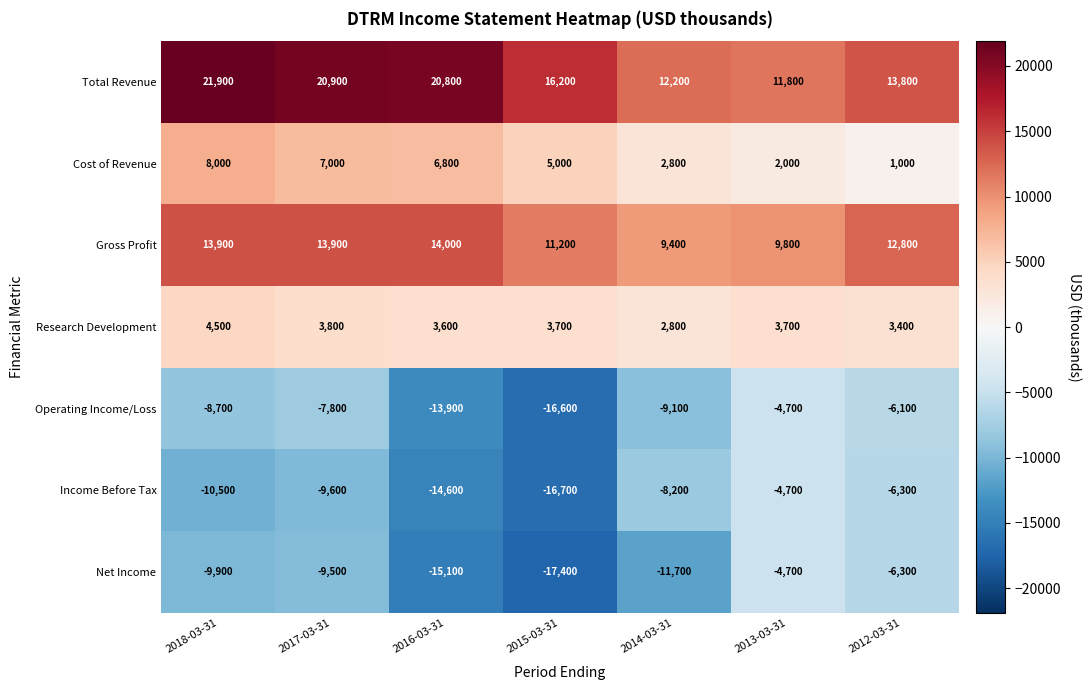

The value of Income Before Tax at 2018-03-31 is -2176. True or false?

False